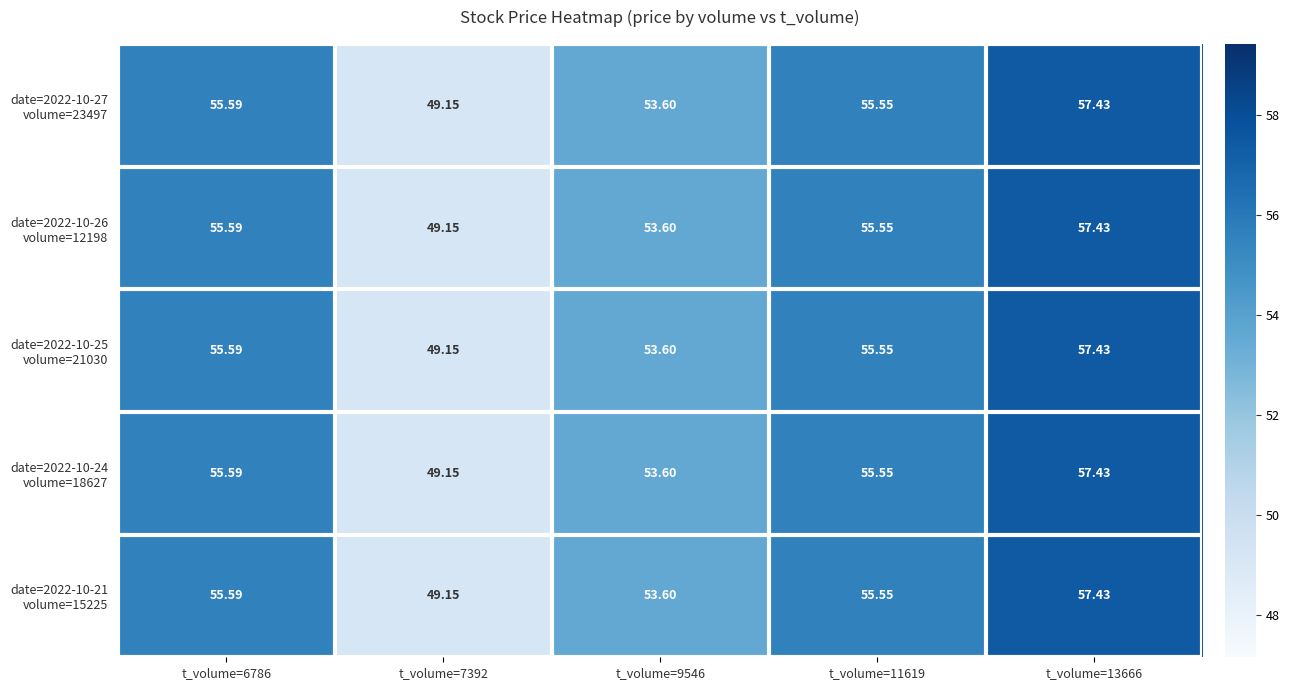

Count the number of categories in the chart.

5